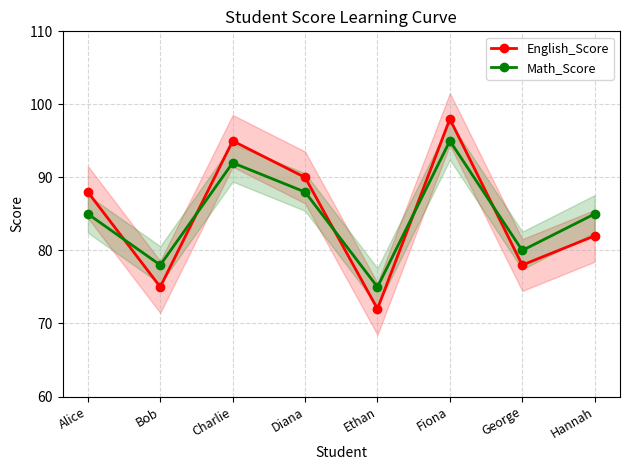

What is the label of the 7th point from the left?

George